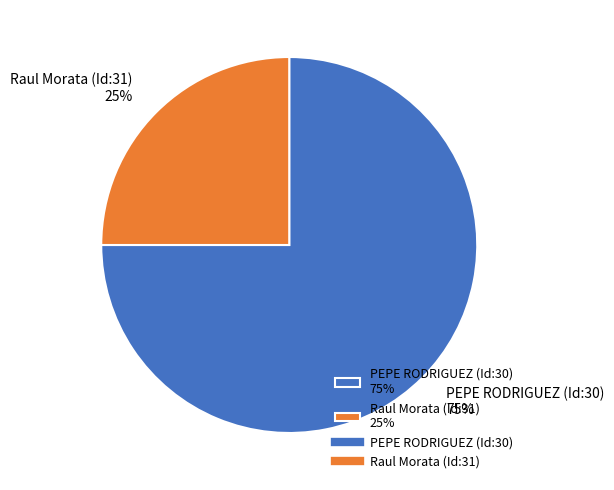

How many slices are in this pie chart?

2